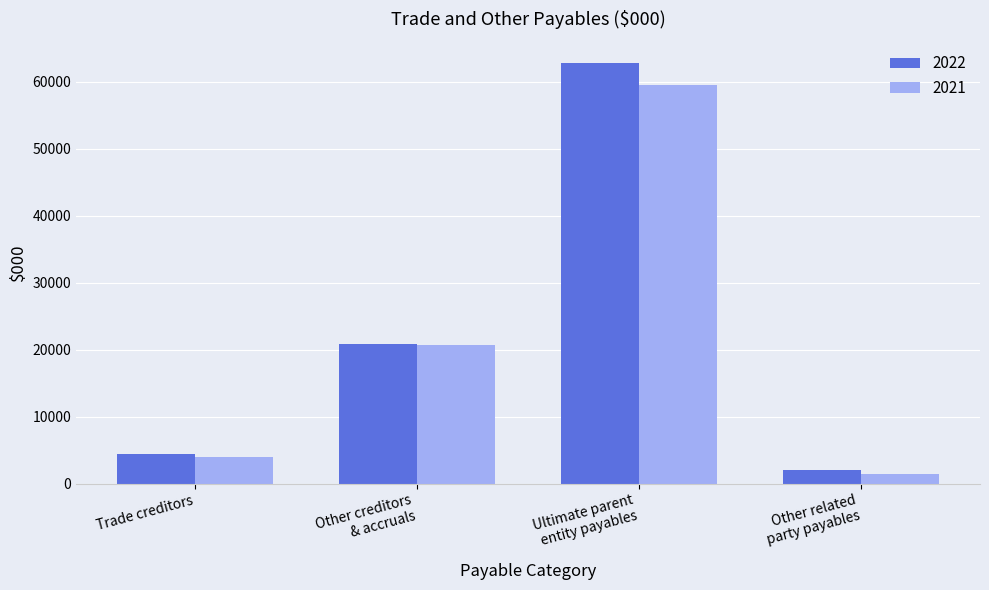

What is the spread (max minus min) of values at Ultimate parent
entity payables?

3257